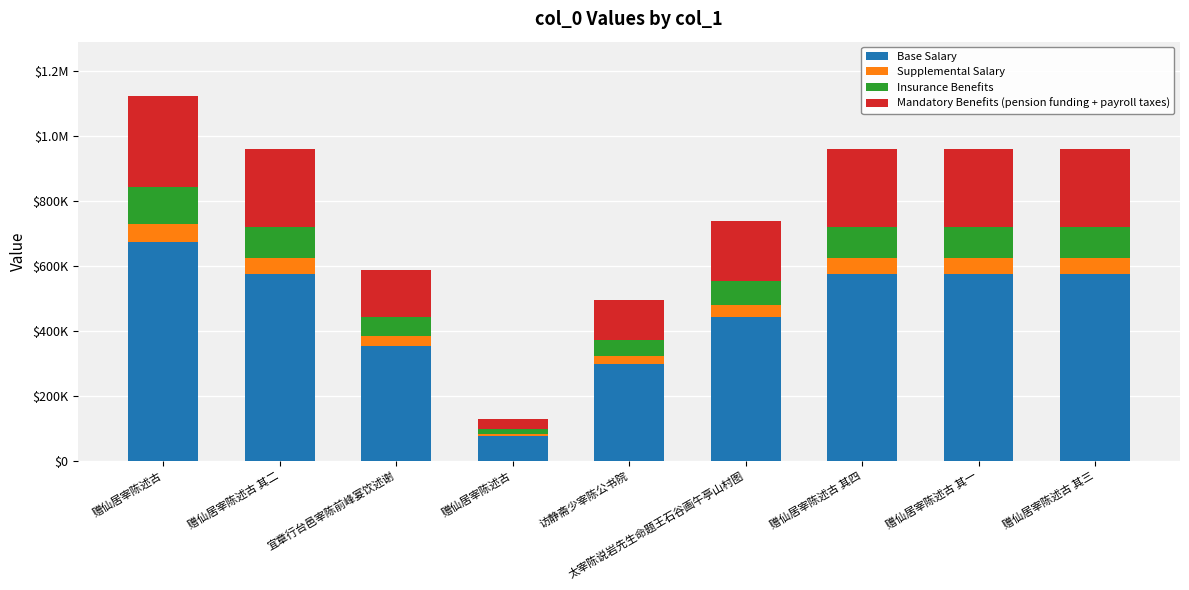

What are all the series names shown in the legend?

Base Salary, Supplemental Salary, Insurance Benefits, Mandatory Benefits (pension funding + payroll taxes)